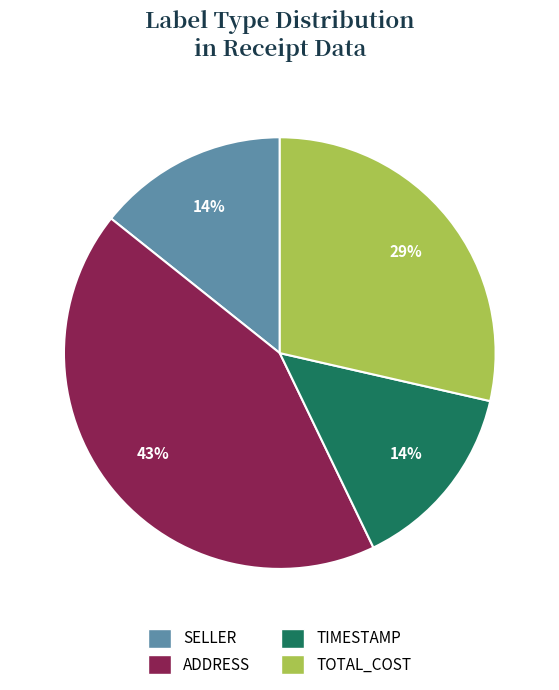

To the nearest percent, what is the difference between the largest and smallest slice percentages?

29%